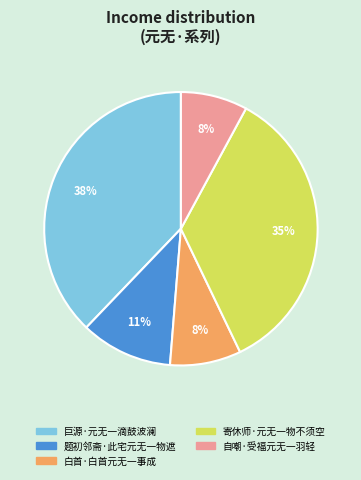

To the nearest percent, what is the combined percentage of 巨源·元无一滴鼓波澜 and 题初邻斋·此宅元无一物遮?

49%